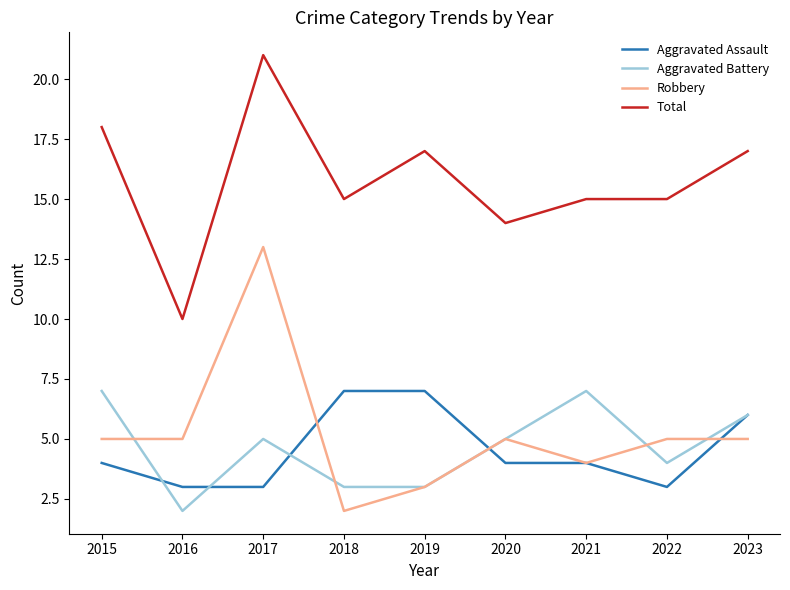

In Aggravated Battery, how many points are higher than both neighbors (excluding endpoints)?

2